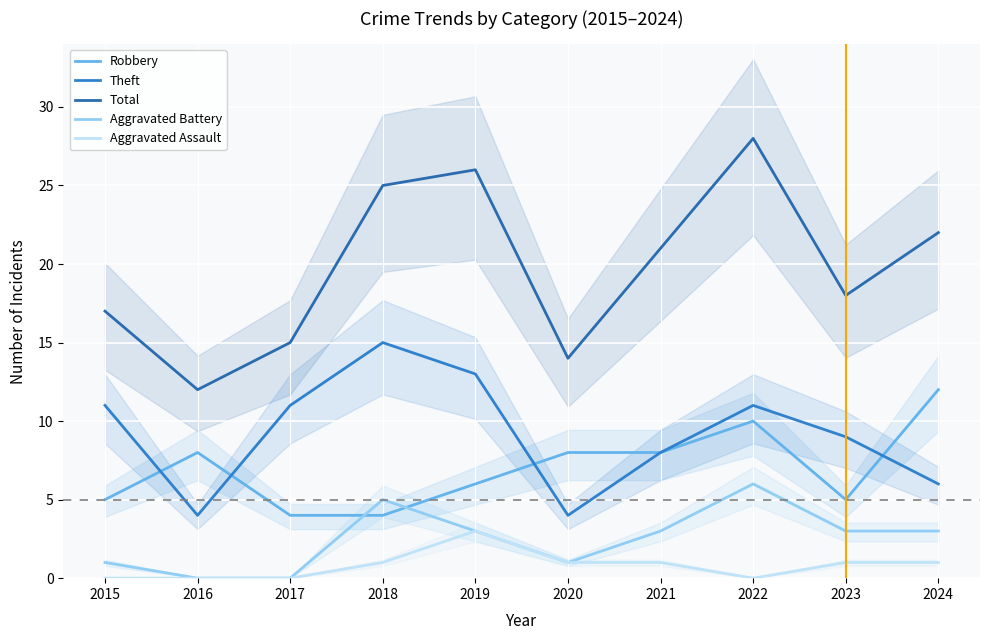

Is the value of Robbery at 2018 greater than the value of Theft at 2018?

No